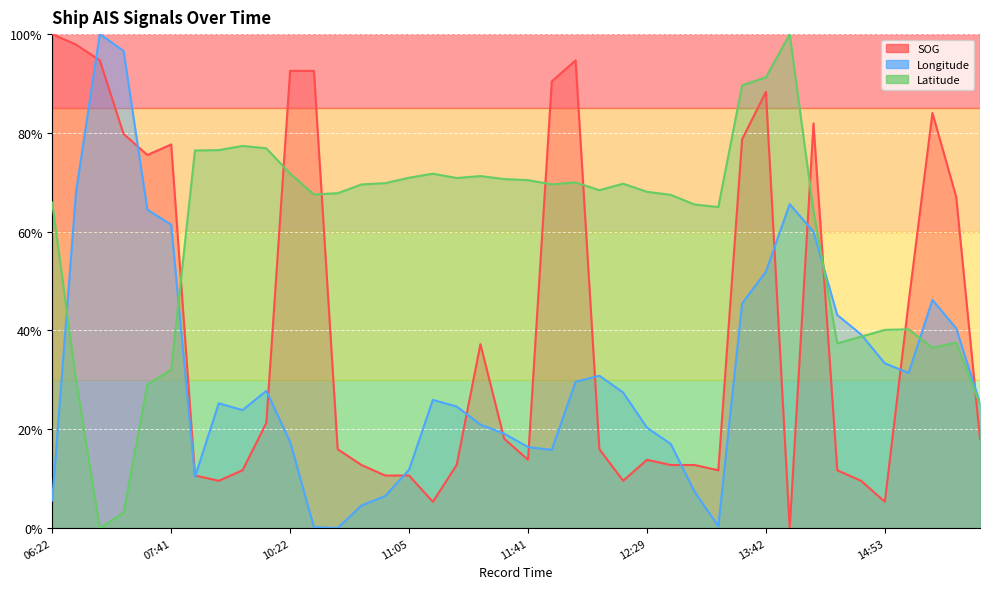

How many interior local peaks does the Longitude series have?

7